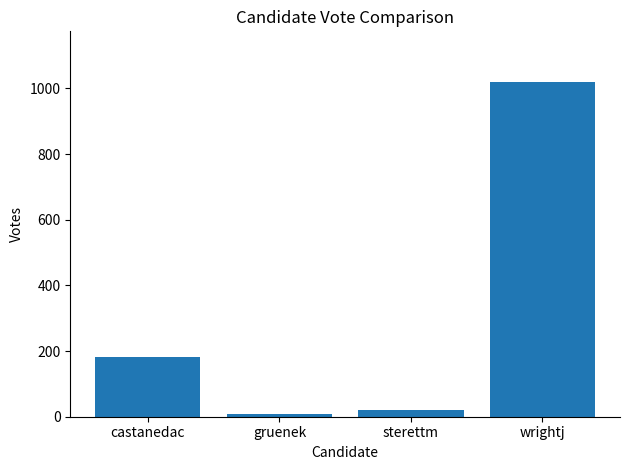

Are the bars horizontal?

No